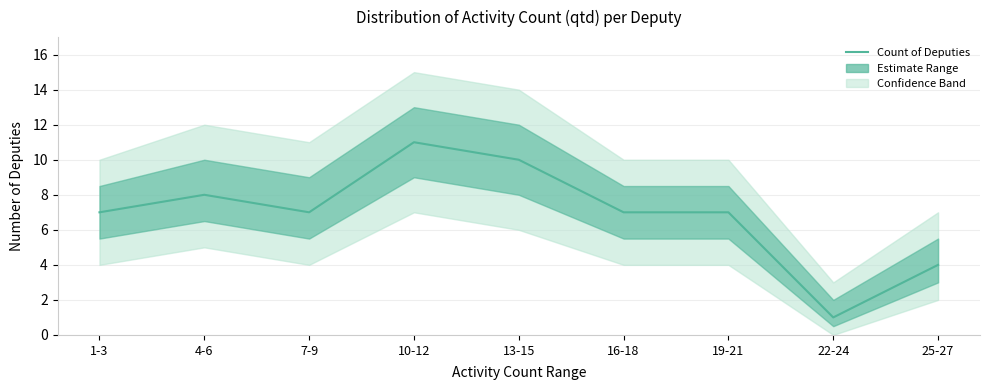

The chart shows a value of 15 at 10-12. True or false?

False